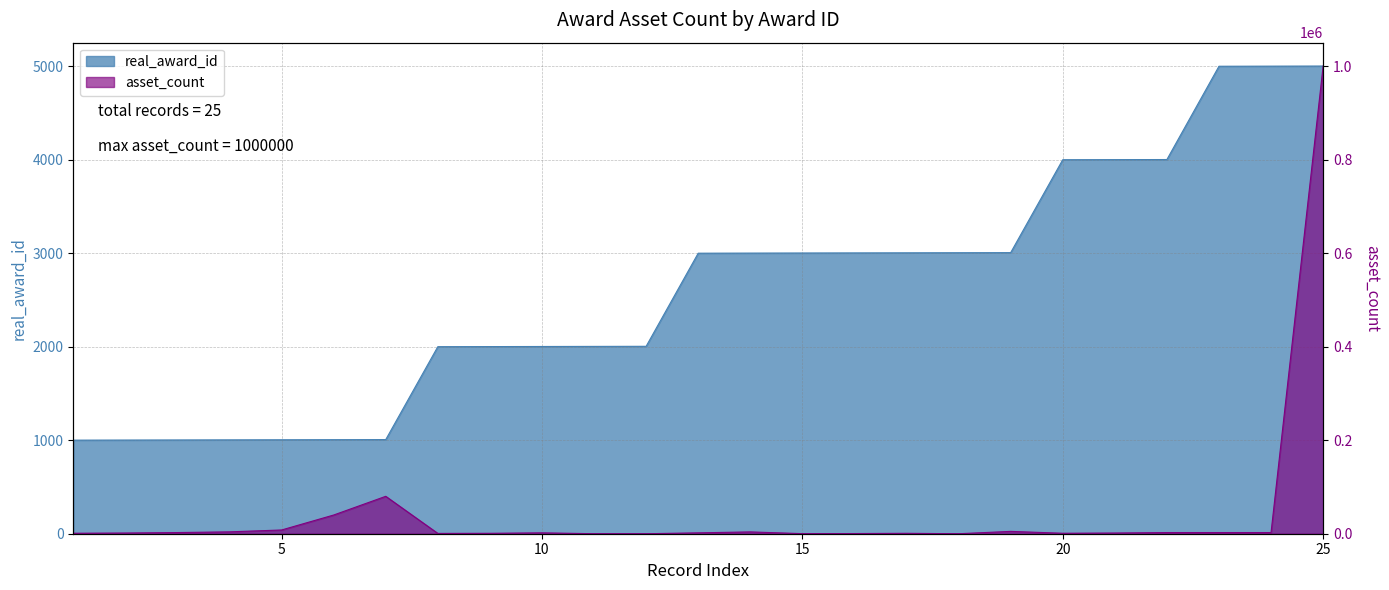

Which series has the largest total across all categories?

asset_count